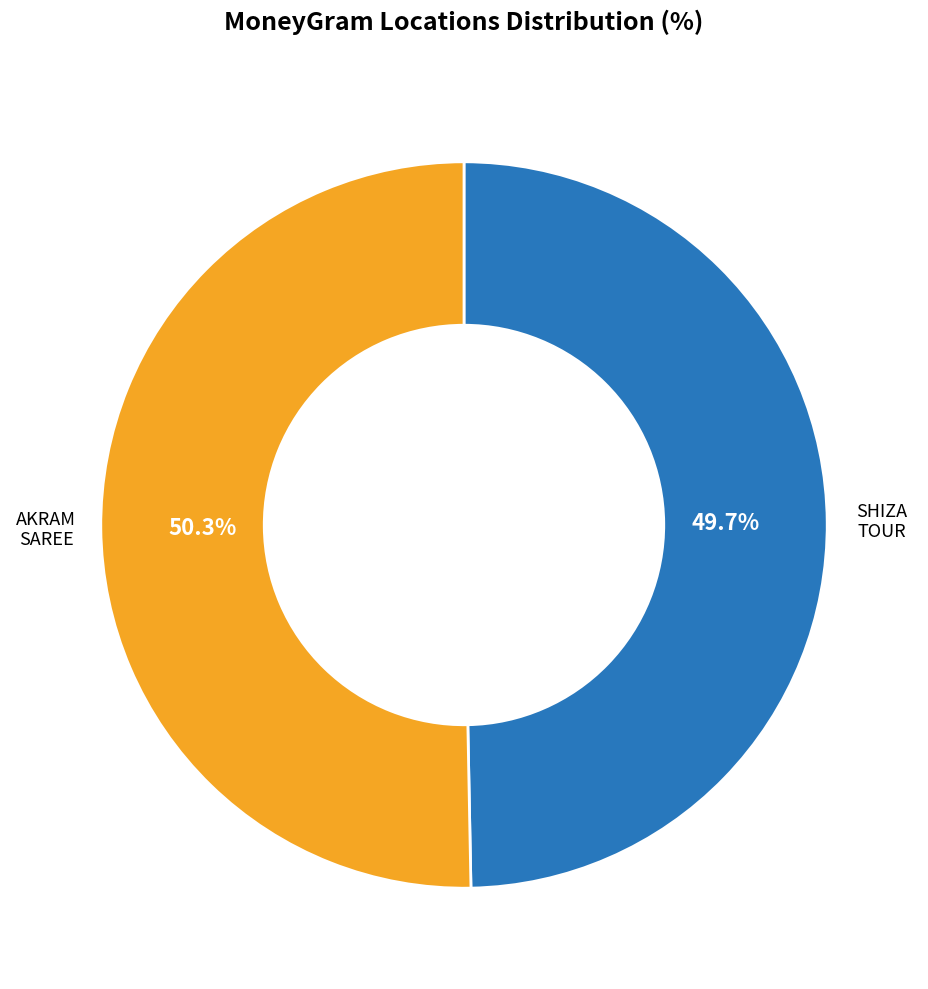

Is there any slice that represents more than half of the pie?

Yes